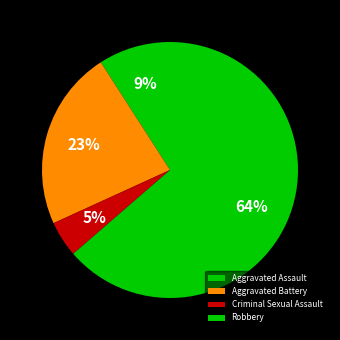

Rank the categories by value from highest to lowest.

Robbery, Aggravated Battery, Aggravated Assault, Criminal Sexual Assault